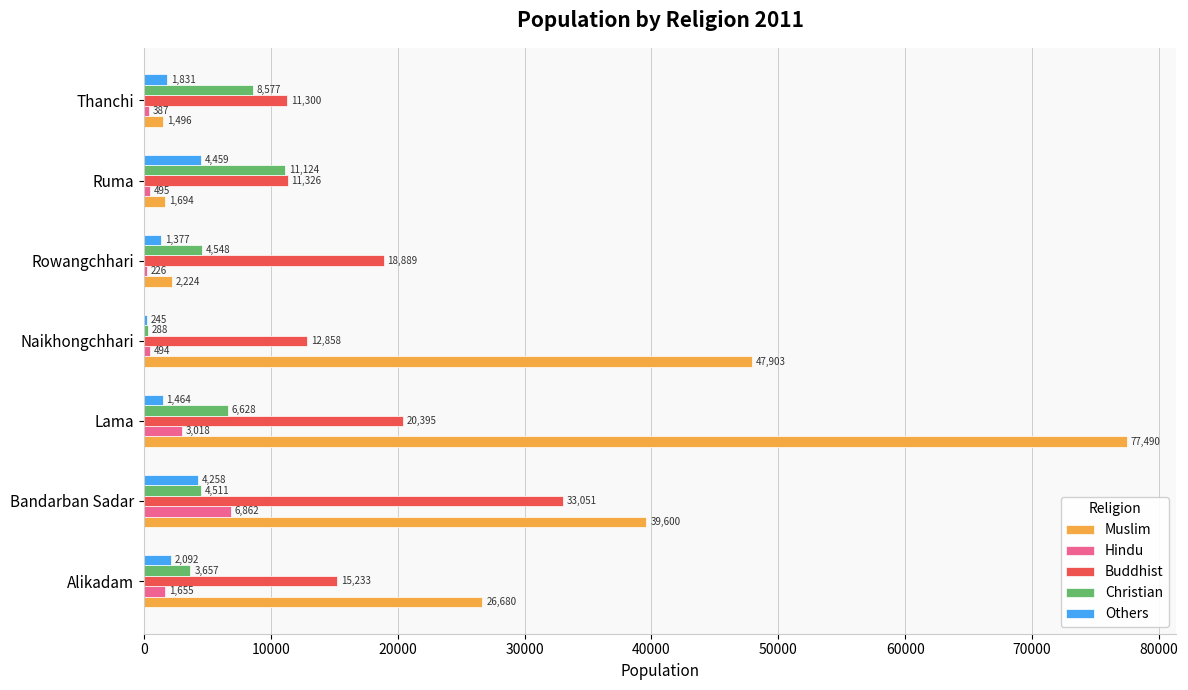

The value of Christian at Rowangchhari is 4548. True or false?

True